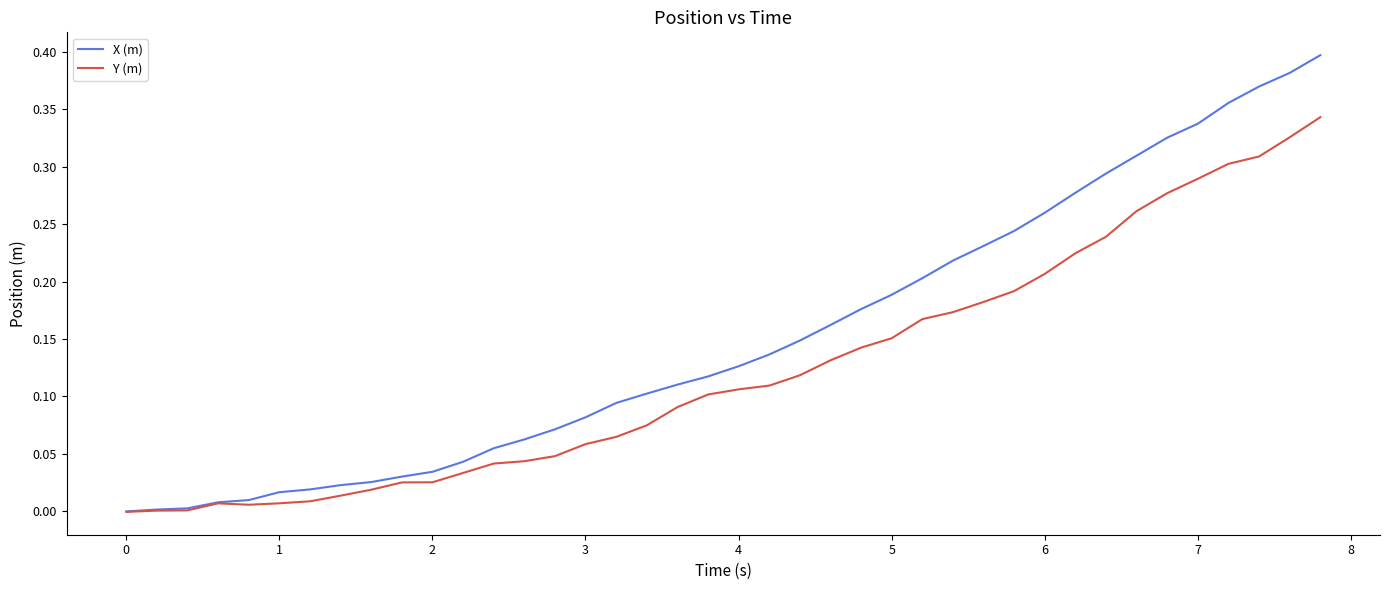

List the series in order of their peak value, highest first.

X (m), Y (m)